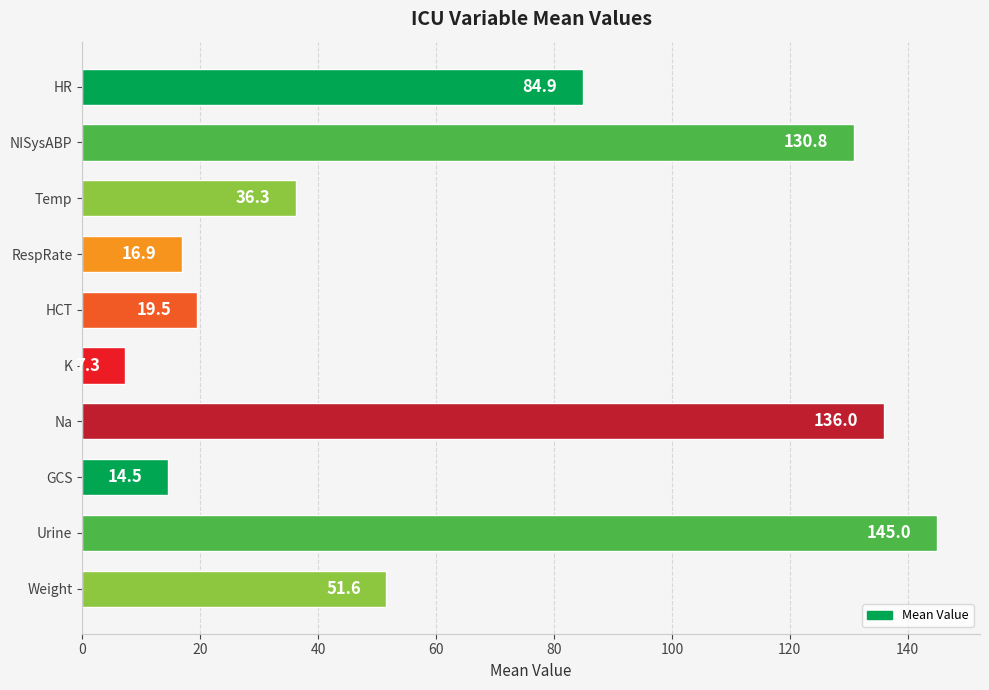

What is the greatest value displayed?

145.0